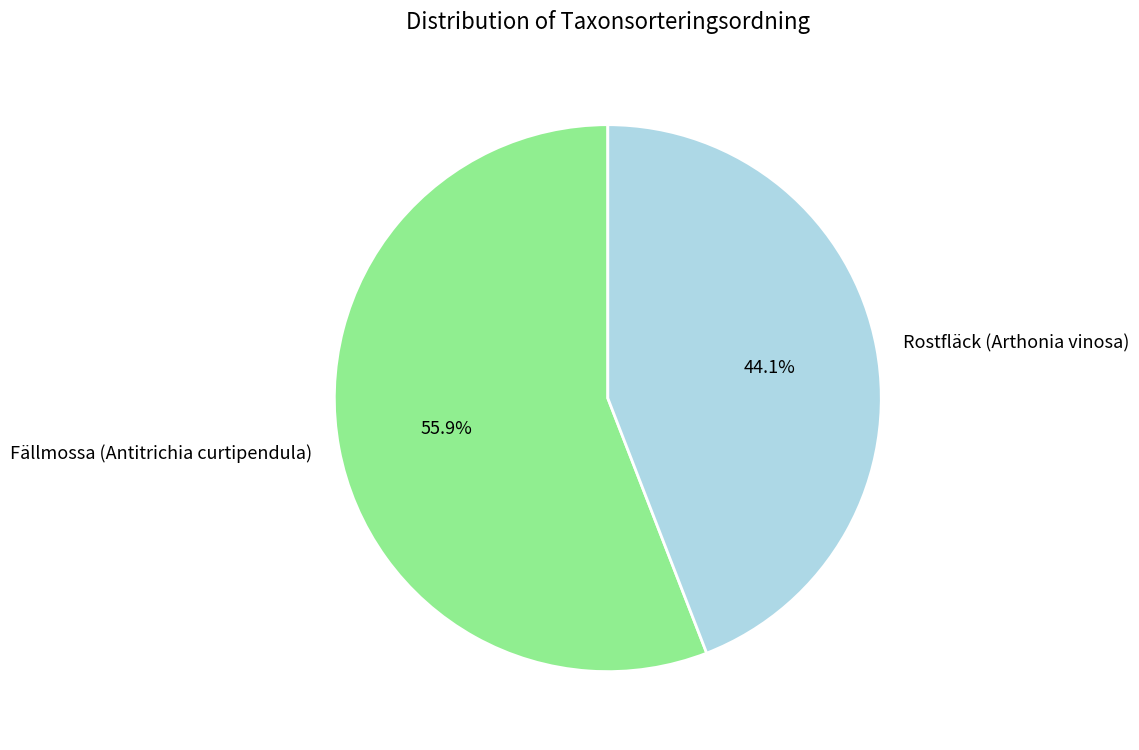

True or false: Rostfläck (Arthonia vinosa) accounts for 44% of the total.

True